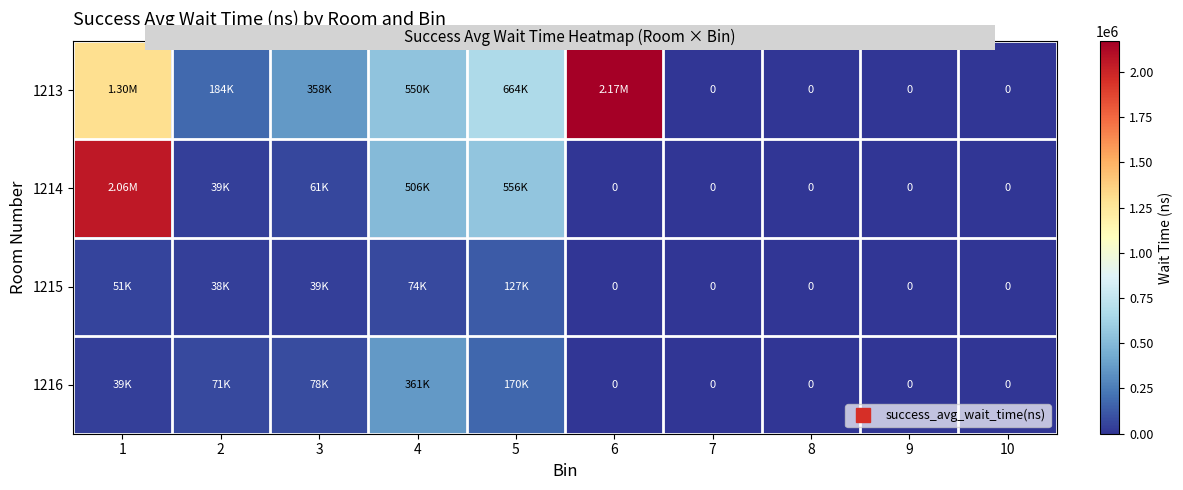

The 1216 series shows 139895 at 3. True or false?

False